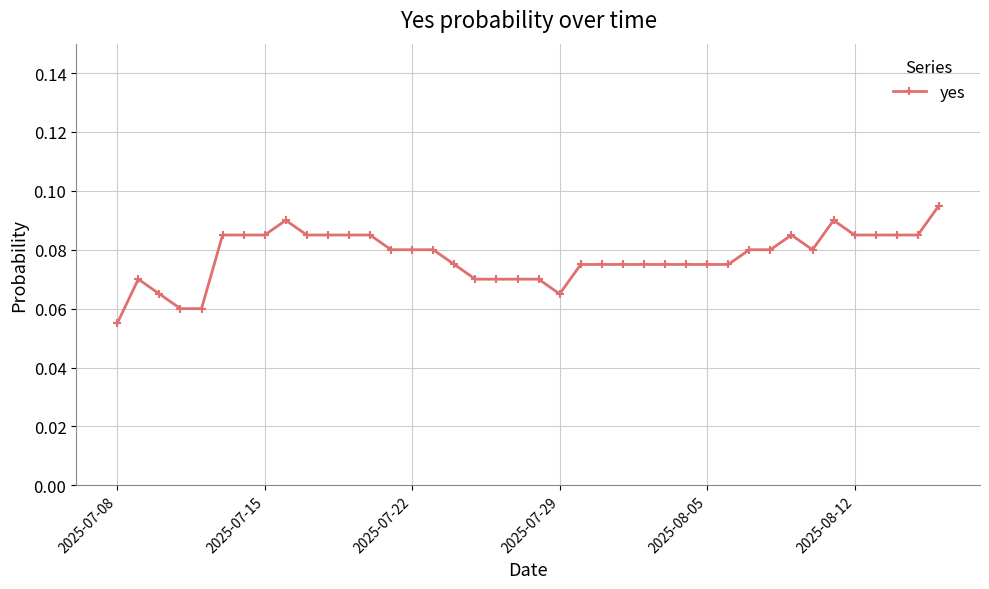

How many categories are shown in the chart?

40